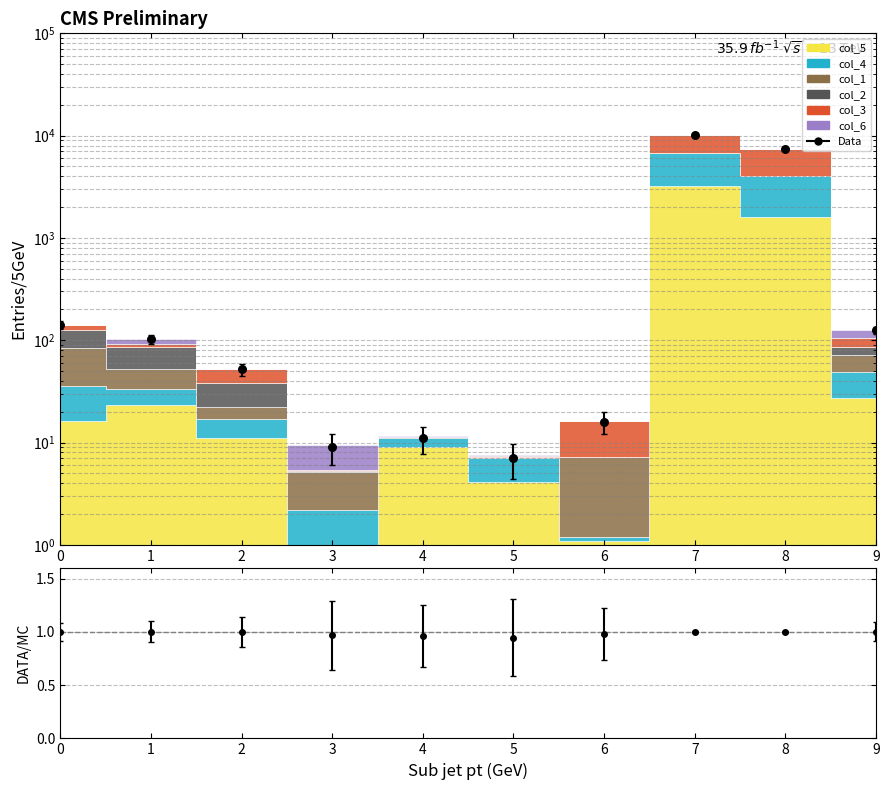

Between 1 and 9, which is larger?

9